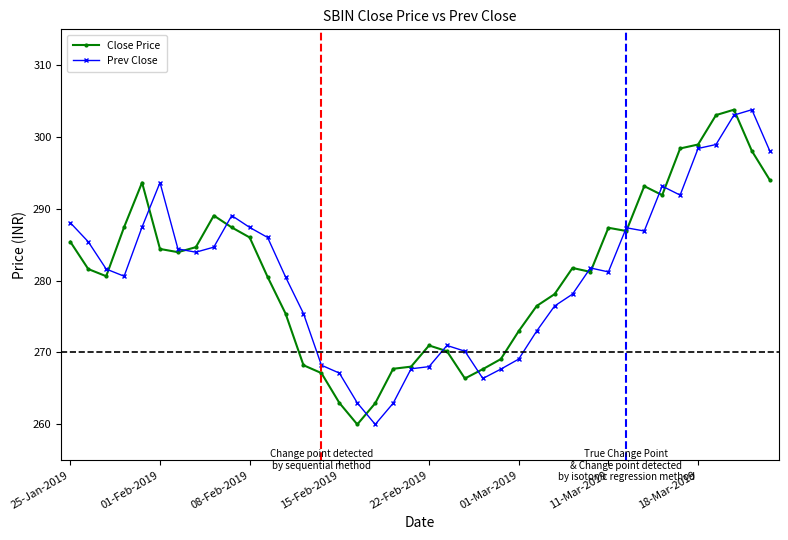

What is the highest value of the Prev Close series?

303.8